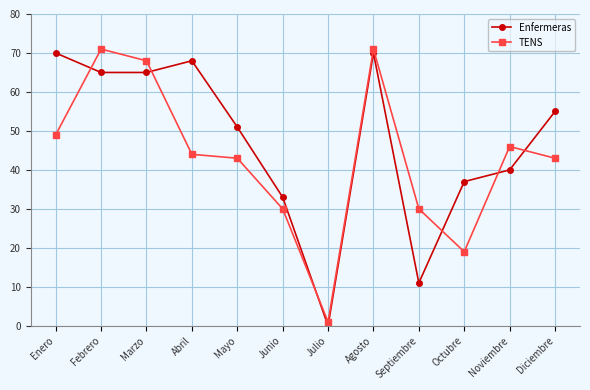

What is the sum of the TENS values at Septiembre and Febrero?

101